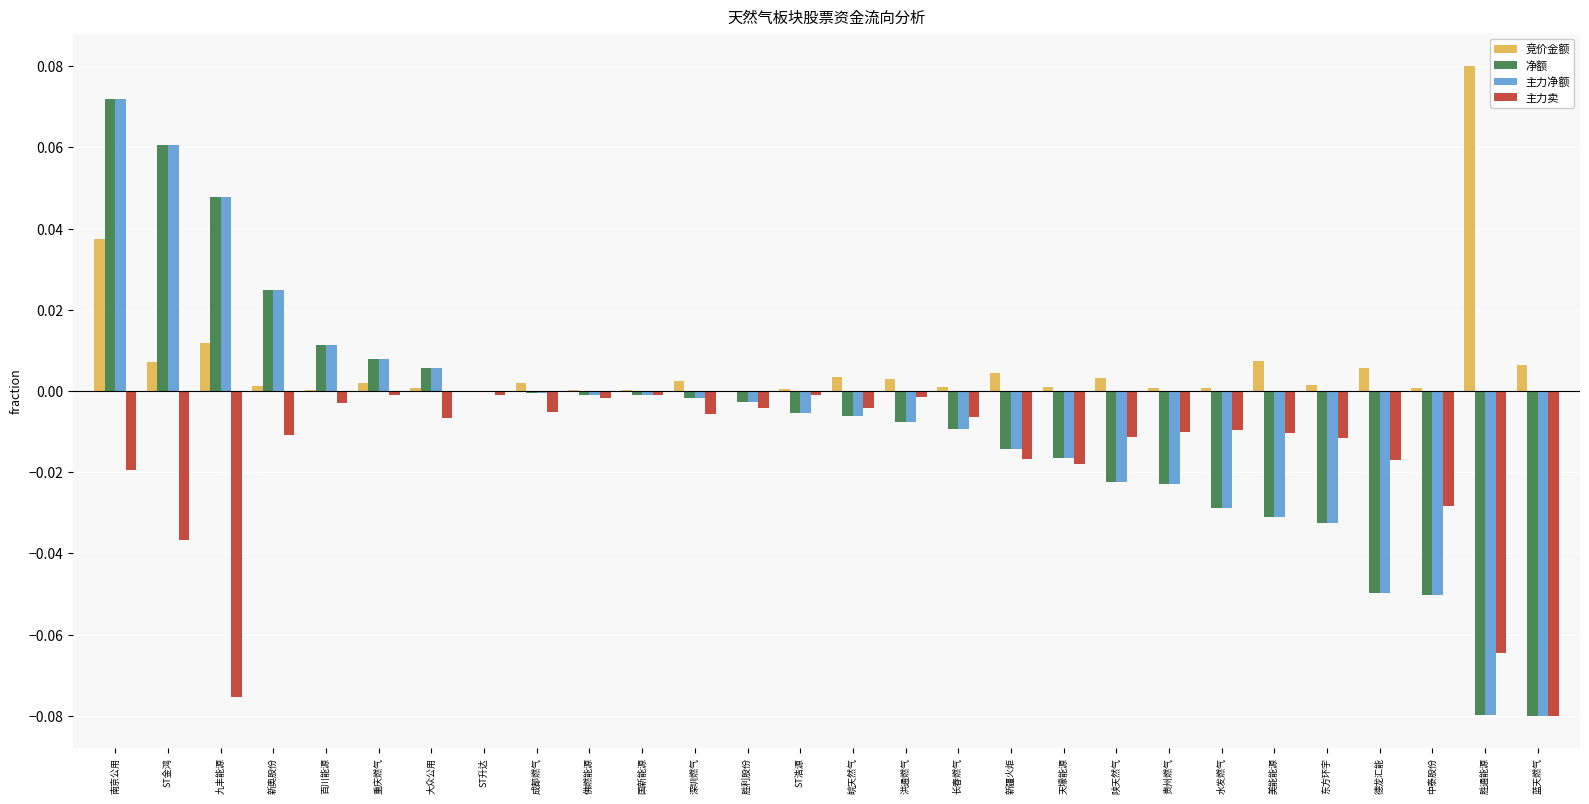

How many data points does each series have?

28